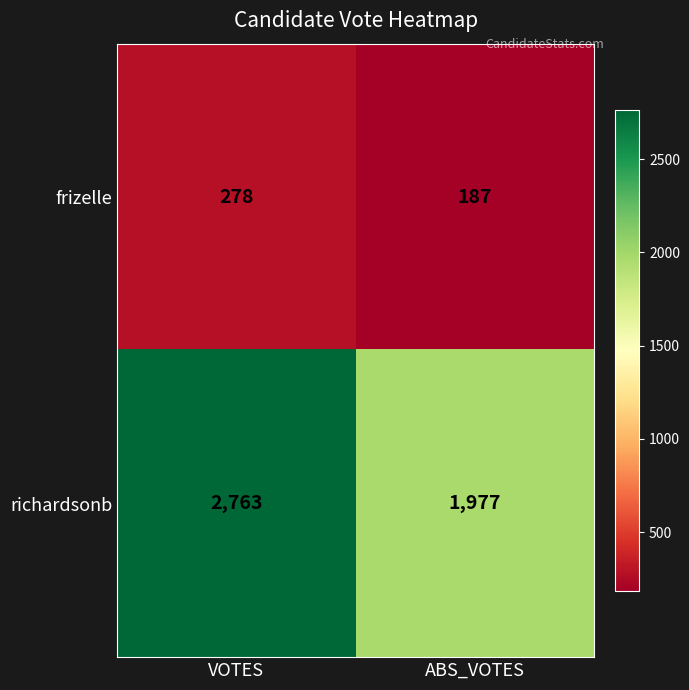

How many data points does each series have?

2